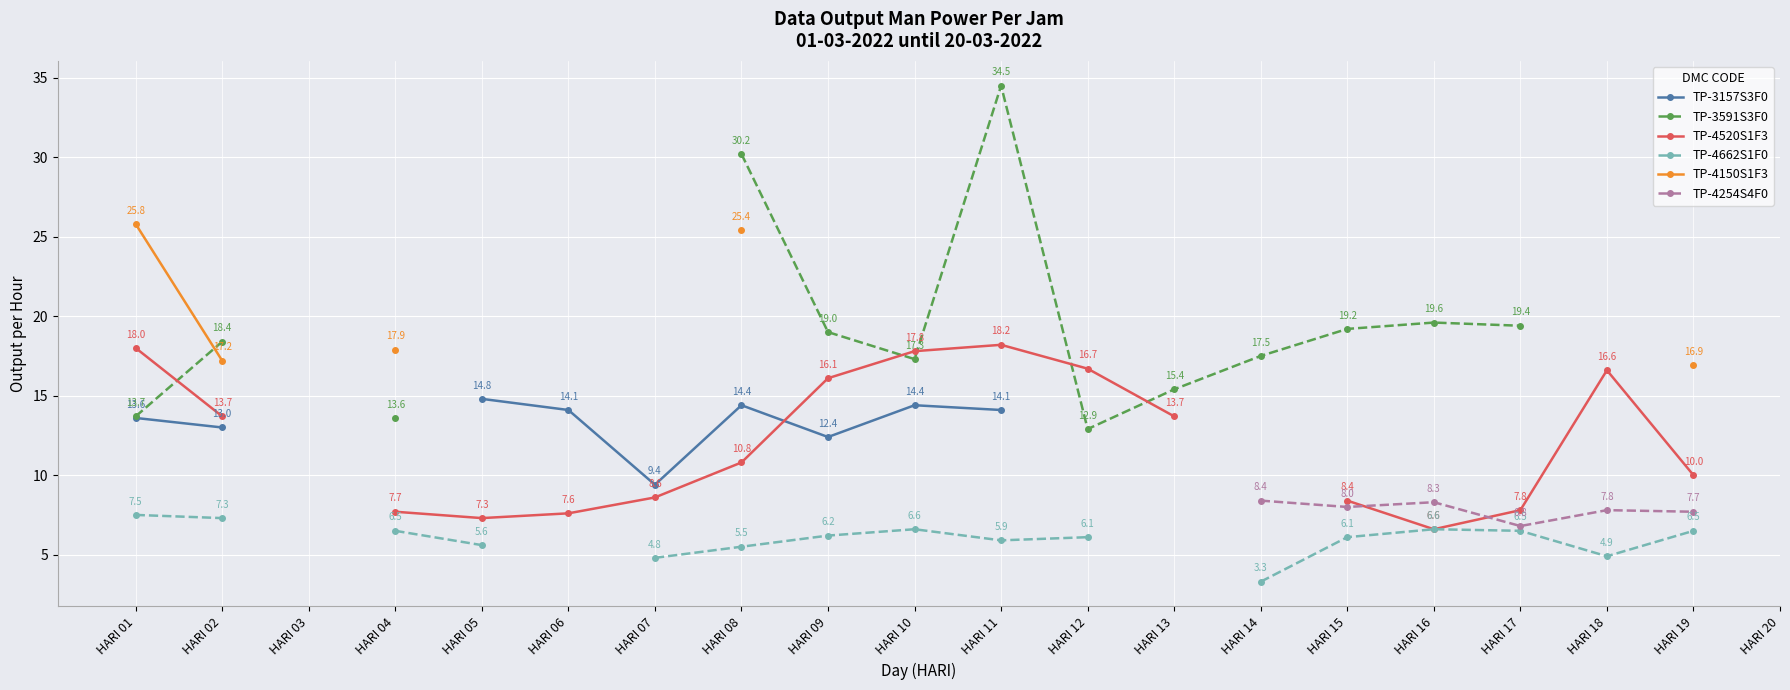

What is the approximate value of TP-4520S1F3 at HARI 13?

13.7